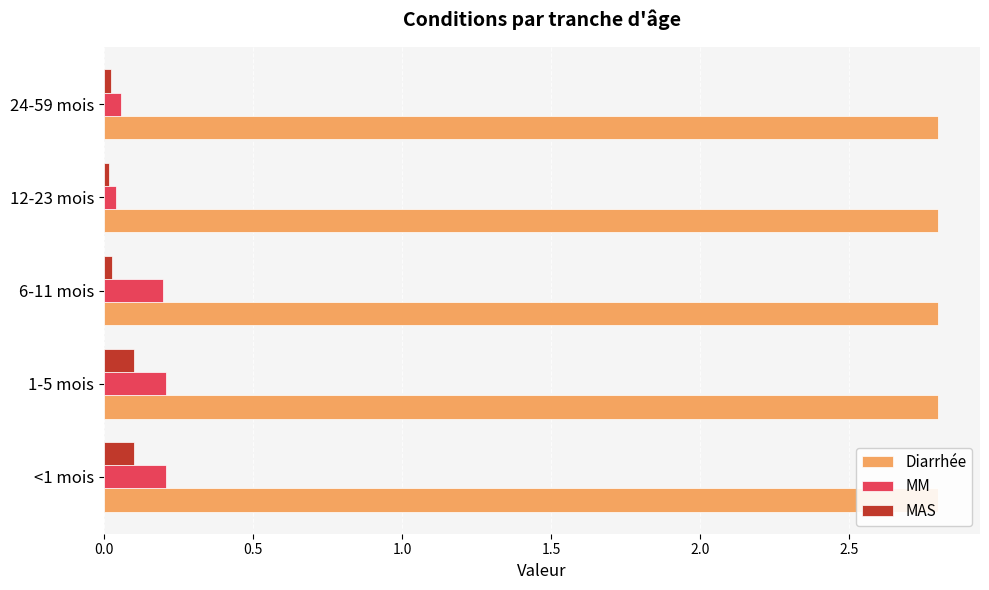

Rank the categories by MAS value from lowest to highest.

1.5, 2.0, 1.0, 0.0, 0.5